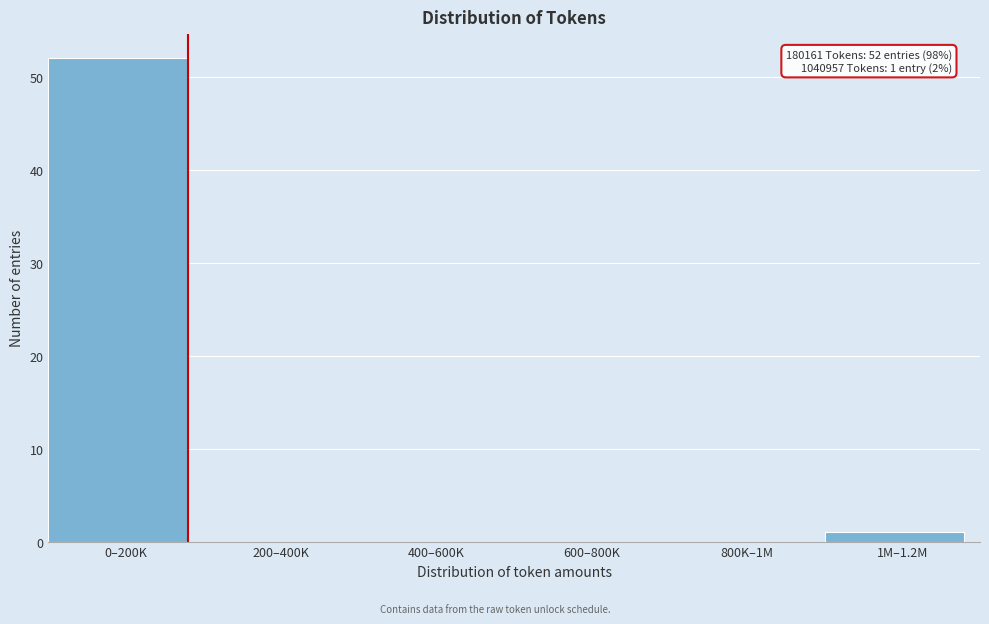

Reading left to right, what are all the values shown in this chart?

0–200K=52	200–400K=0	400–600K=0	600–800K=0	800K–1M=0	1M–1.2M=1